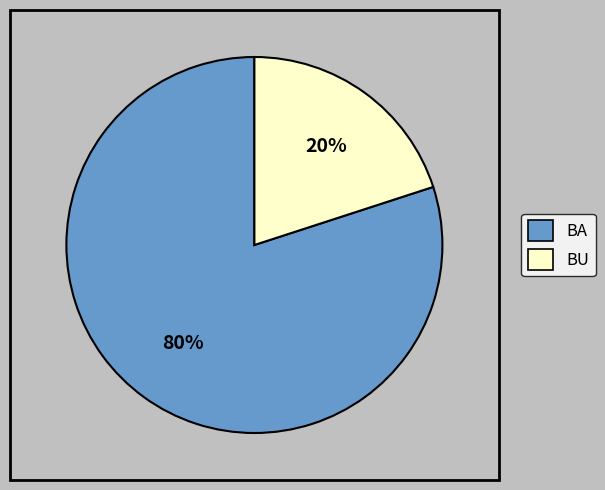

Is there a majority slice in this chart?

Yes